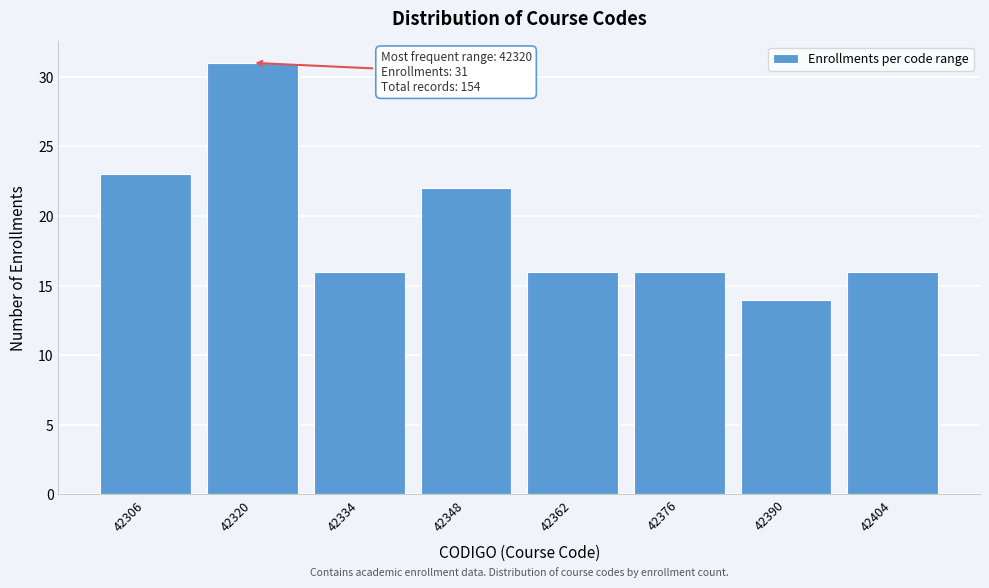

Reading right to left, list all the values displayed in this chart.

42404=16	42390=14	42376=16	42362=16	42348=22	42334=16	42320=31	42306=23